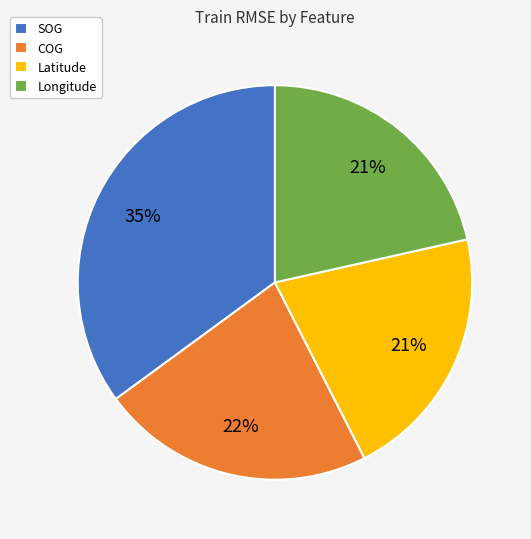

How many slices are in this pie chart?

4